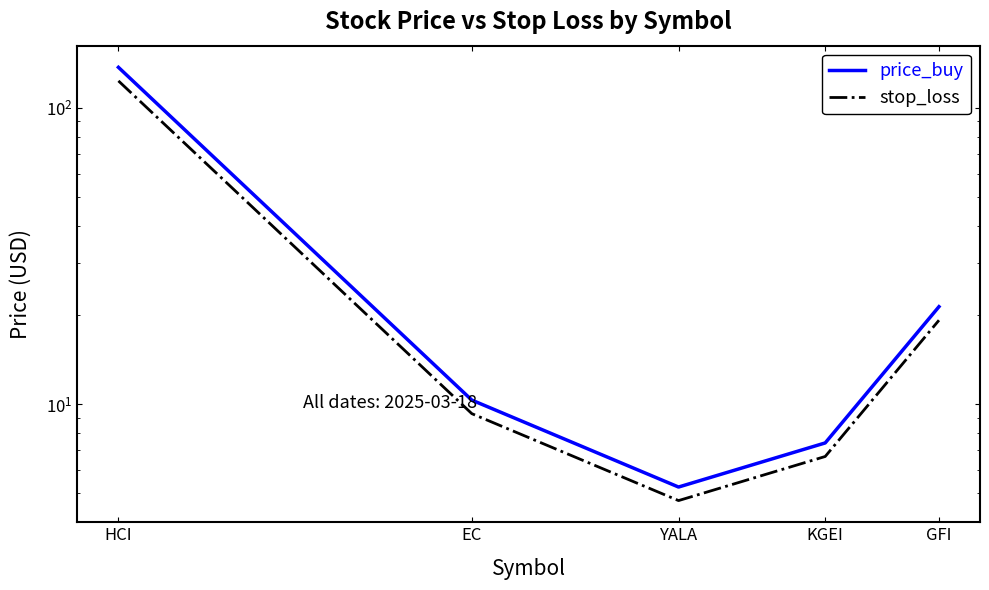

Is it true that price_buy equals 16.9 at EC?

False